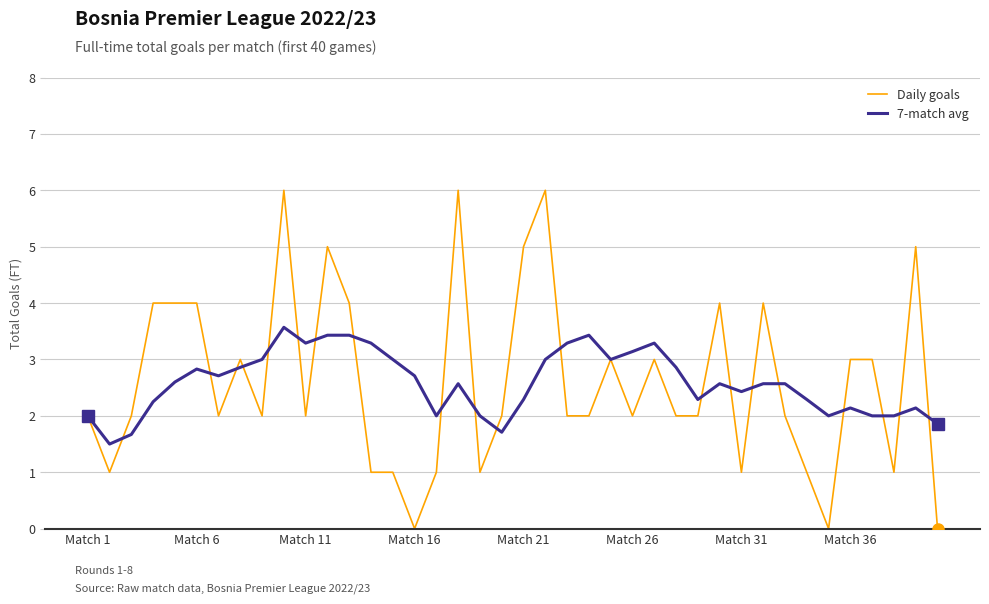

List the series in order of their peak value, lowest first.

7-match avg, Daily goals